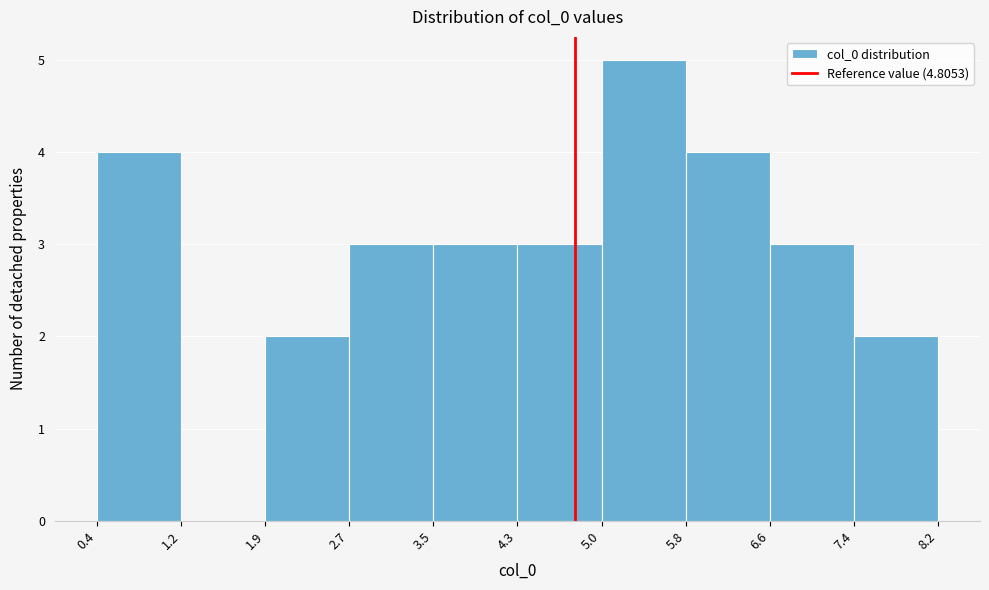

Reading left to right, transcribe this chart: for each bar, give the range it covers on the x-axis and its height. The values are not printed on the chart, so give them approximately, as read against the axis.

0.4 to 1.2: 4
1.2 to 1.9: 0
1.9 to 2.7: 2
2.7 to 3.5: 3
3.5 to 4.3: 3
4.3 to 5.0: 3
5.0 to 5.8: 5
5.8 to 6.6: 4
6.6 to 7.4: 3
7.4 to 8.2: 2